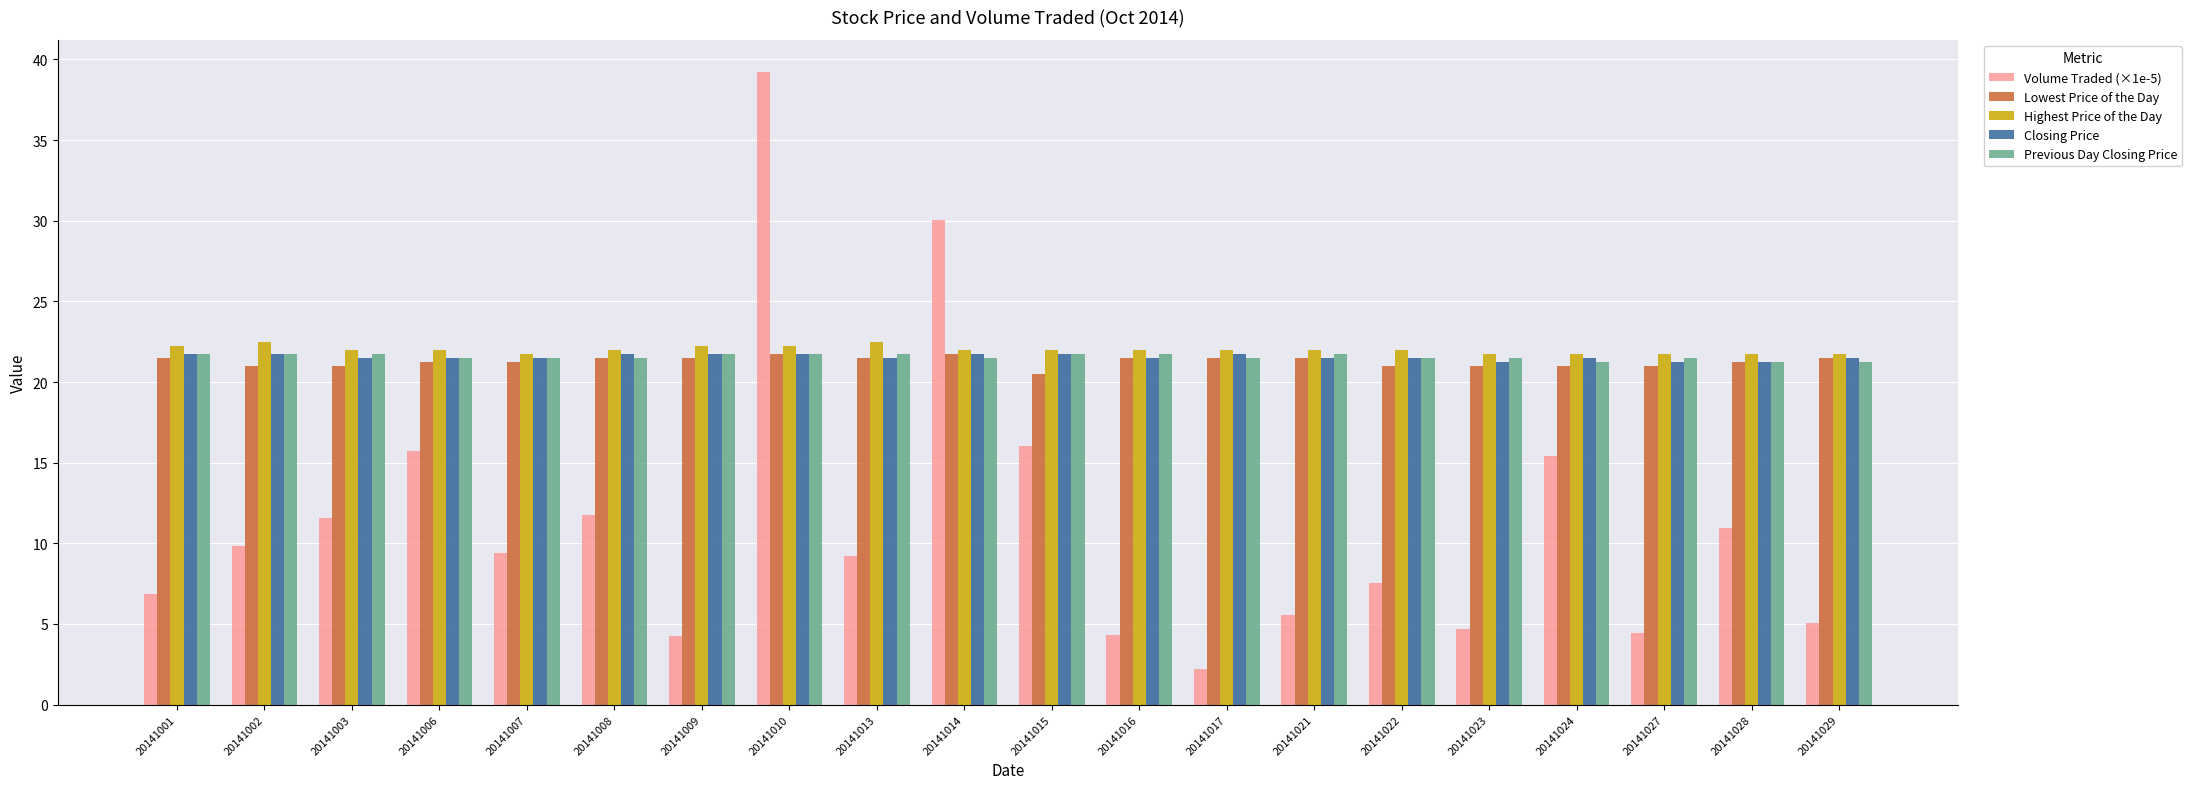

Between 20141001 and 20141008, which series saw the biggest shift?

Volume Traded (×1e-5)